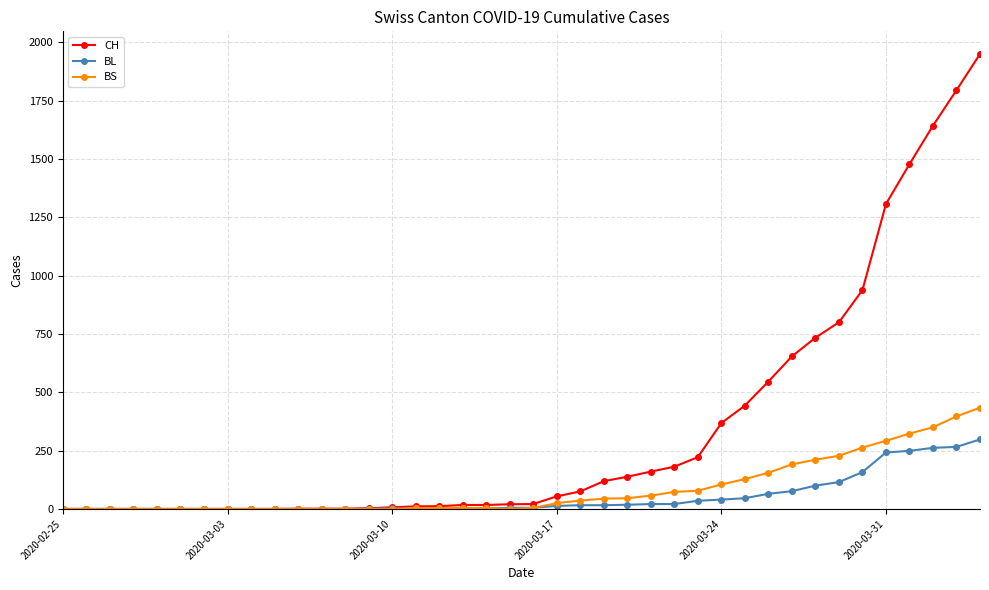

How many lines are shown in the chart?

3